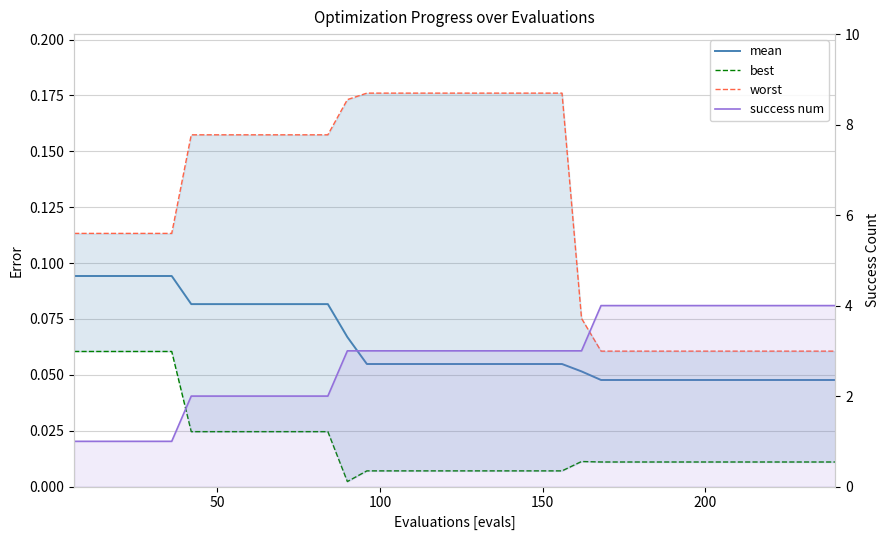

Which series has the largest range (max minus min)?

success num